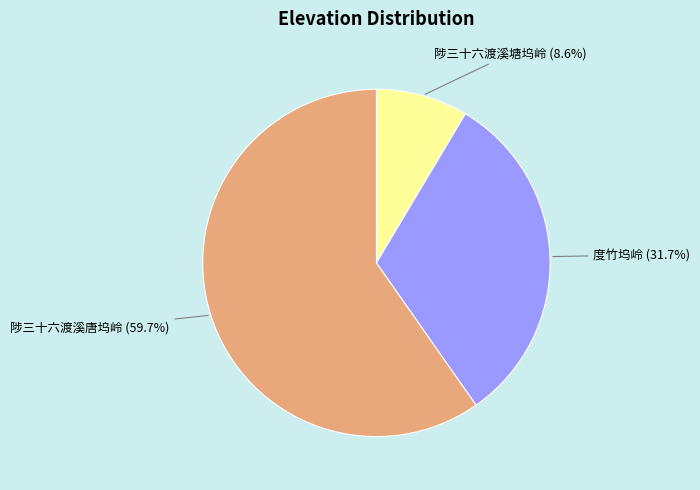

Is there a majority slice in this chart?

Yes